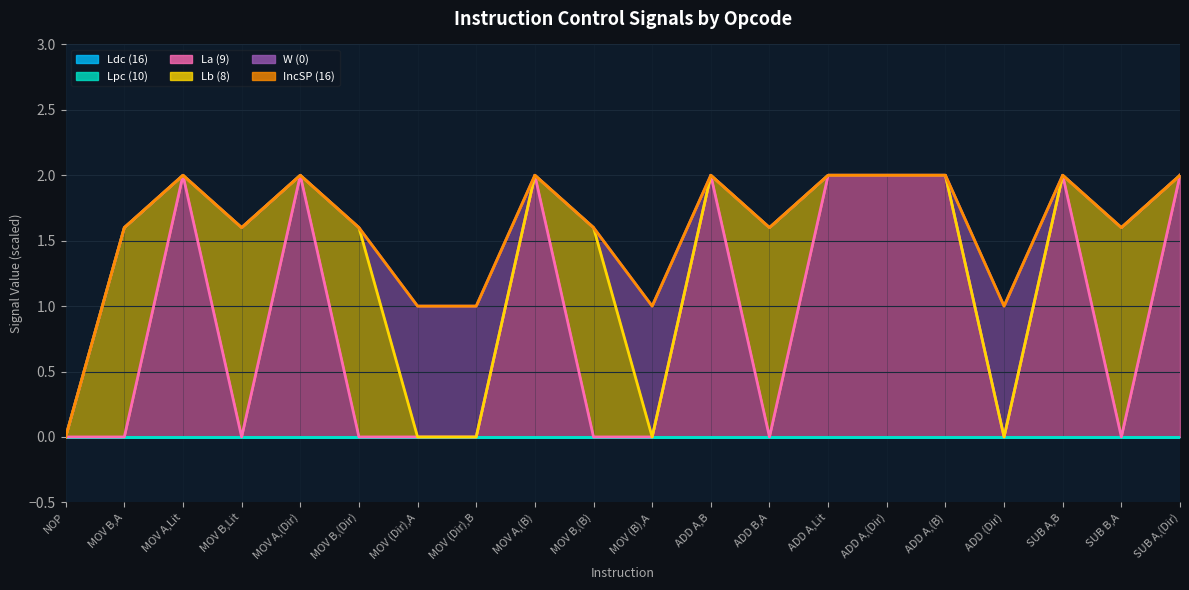

What is the sum of the IncSP (16) values at MOV A,(Dir) and ADD A,(Dir)?

4.0